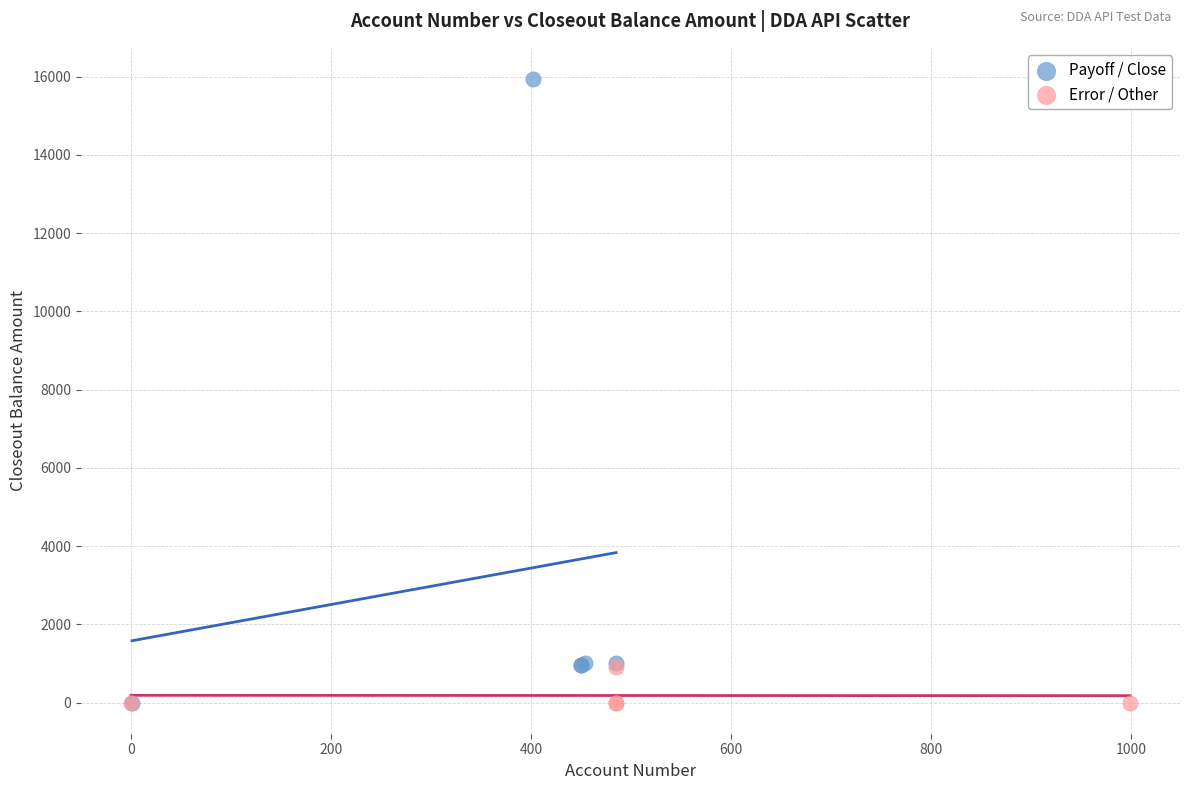

Which series has the widest spread of Y values?

Payoff / Close